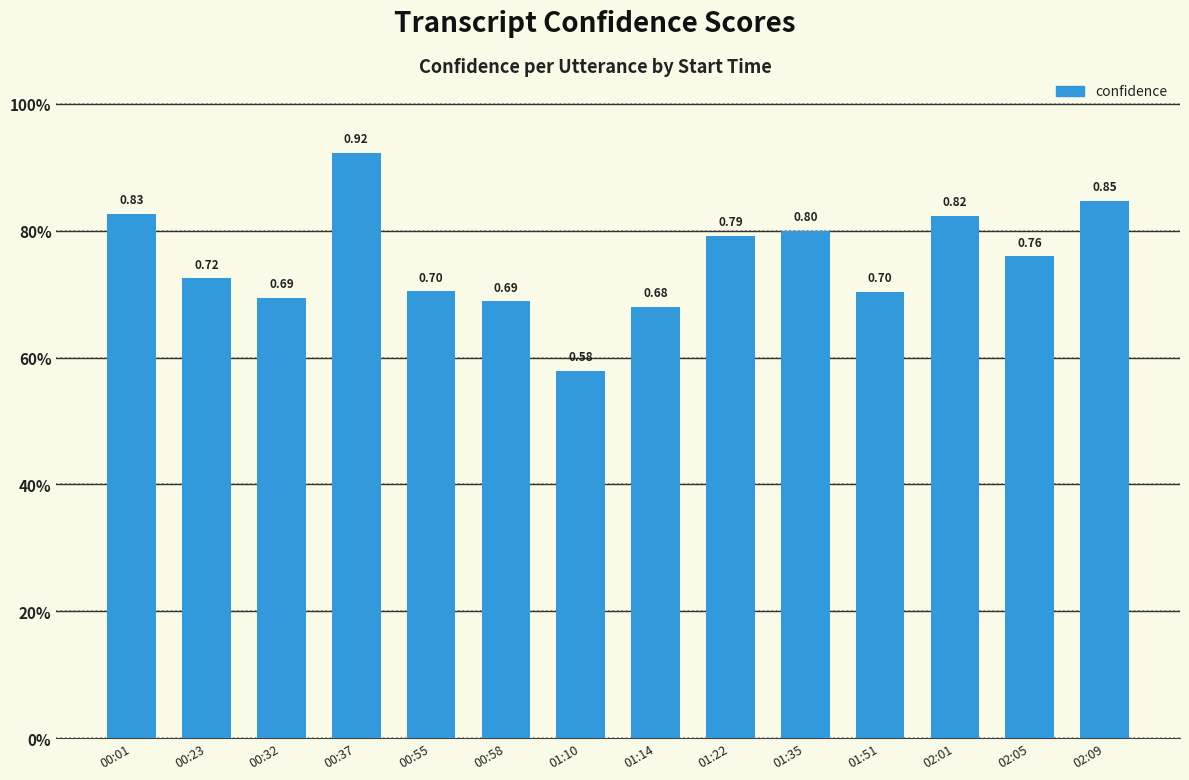

Are the bars horizontal?

No